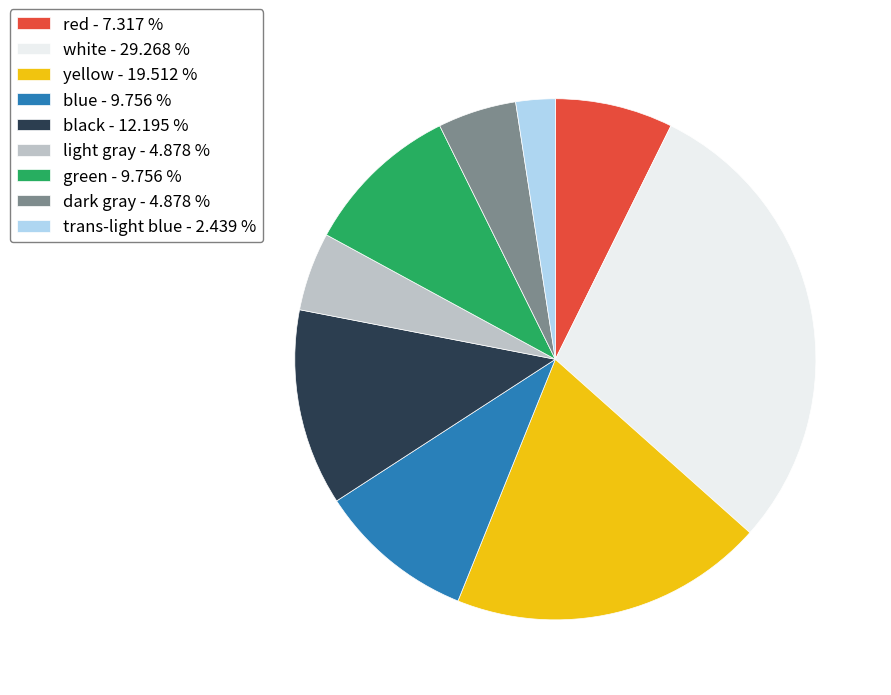

Between blue and white, which is larger?

white